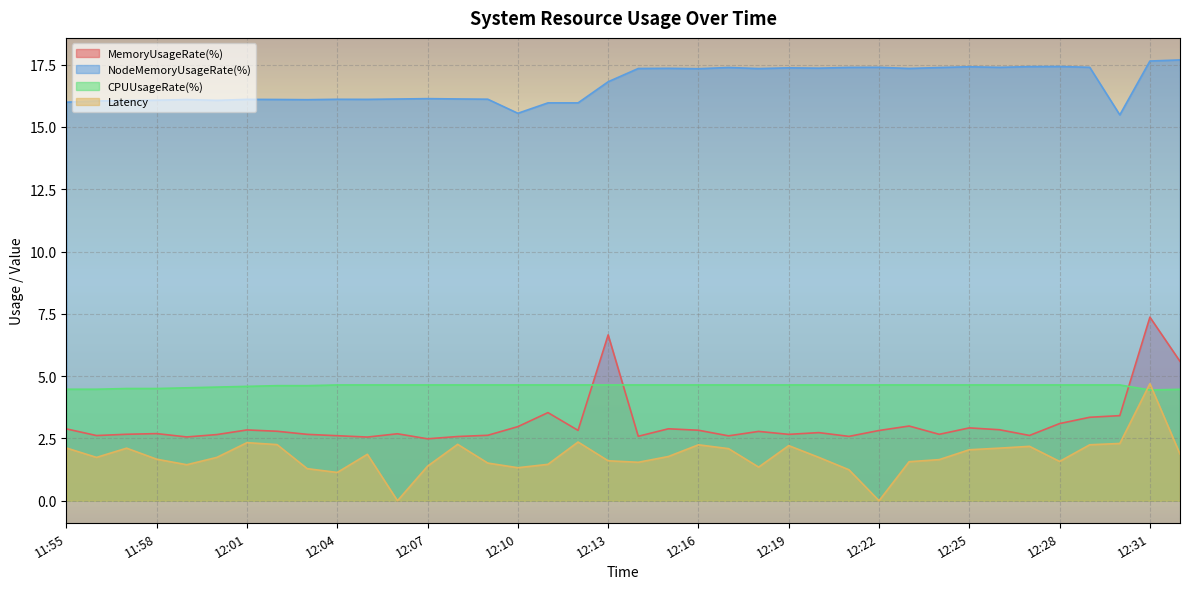

What is the average value of the MemoryUsageRate(%) series?

3.1